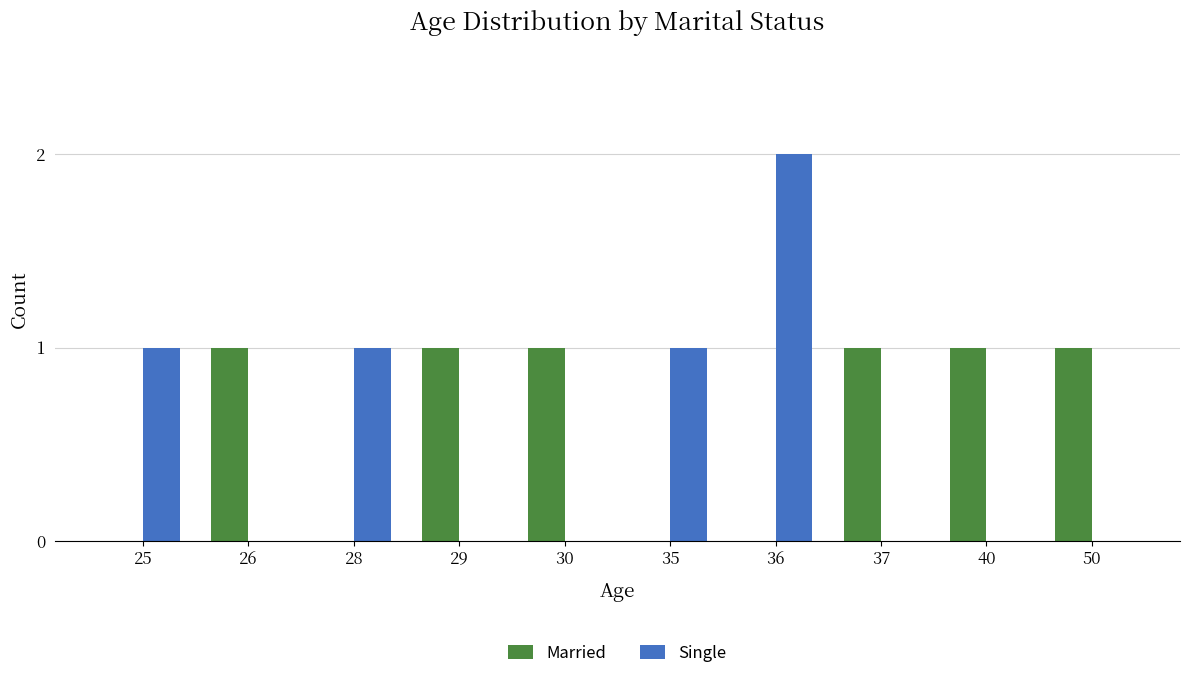

Is it true that Married equals 1 at 35?

False